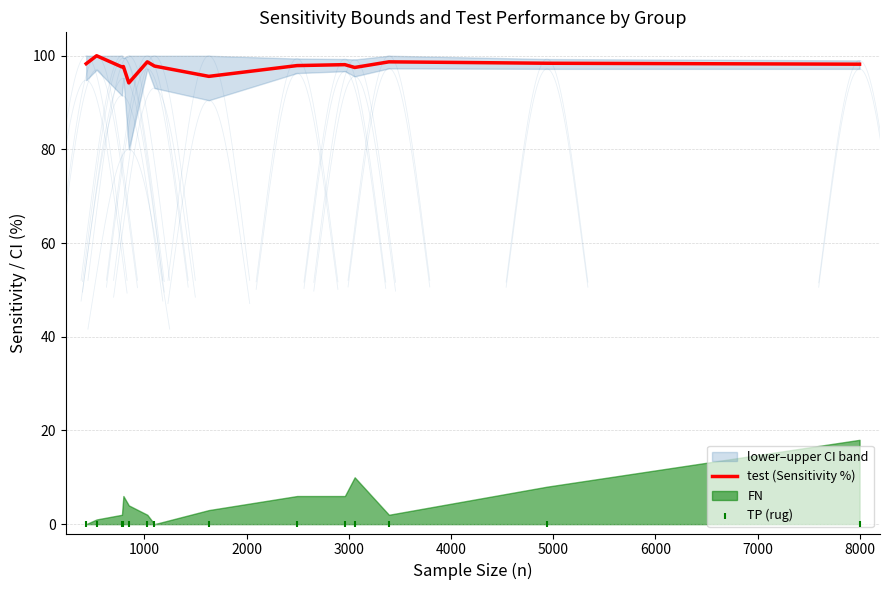

At how many categories does at least one series exceed 6?

14